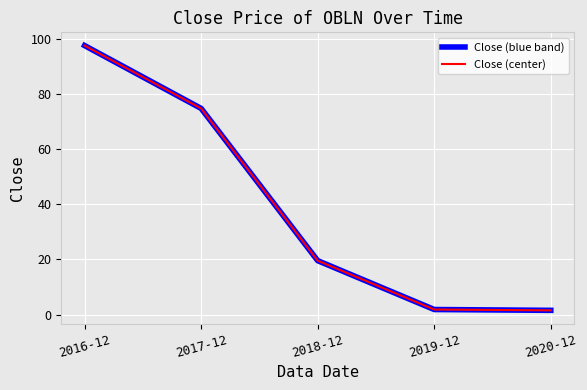

True or false: Close (center) and Close (blue band) cross at least once.

False